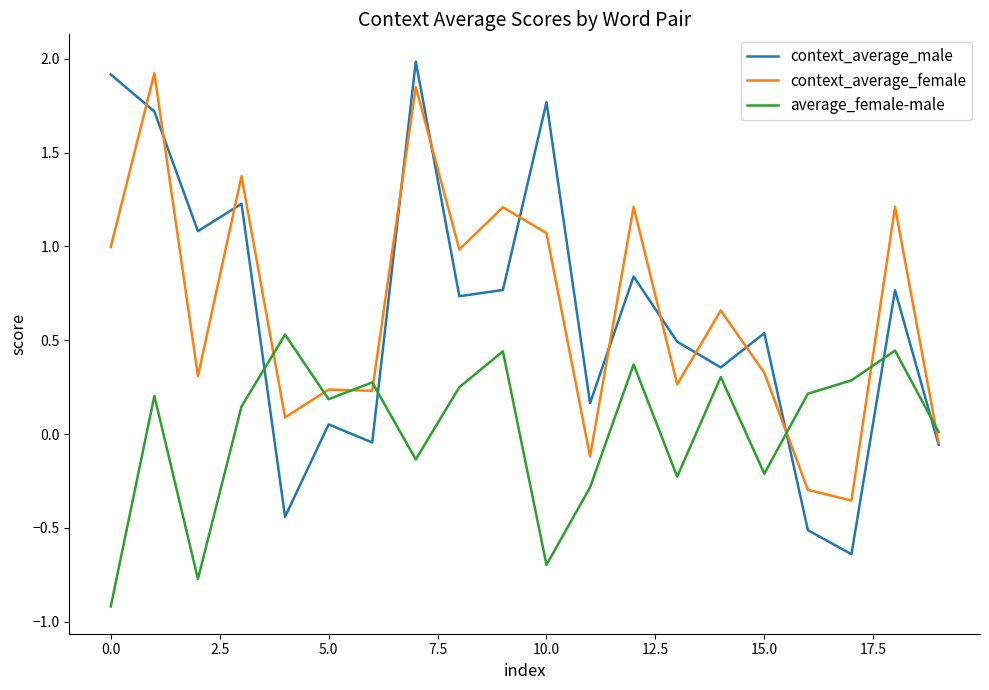

Which series has the largest range (max minus min)?

context_average_male